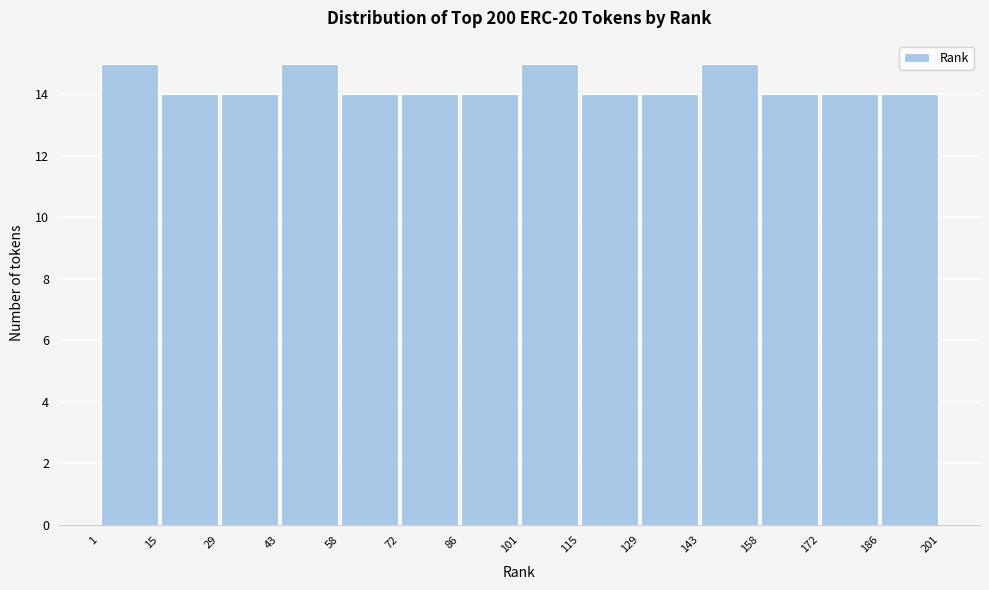

What is the height of the bar covering 143 to 158 on the x-axis? The values are not printed on the chart, so give them approximately, as read against the axis.

15